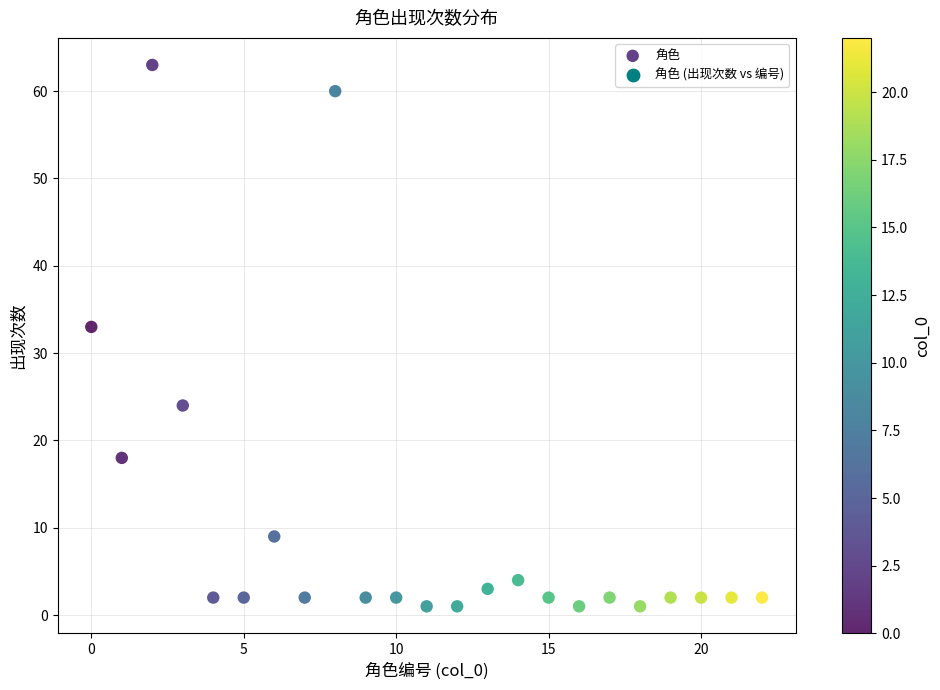

What Y value in the scatter plot is closest to 32?

33